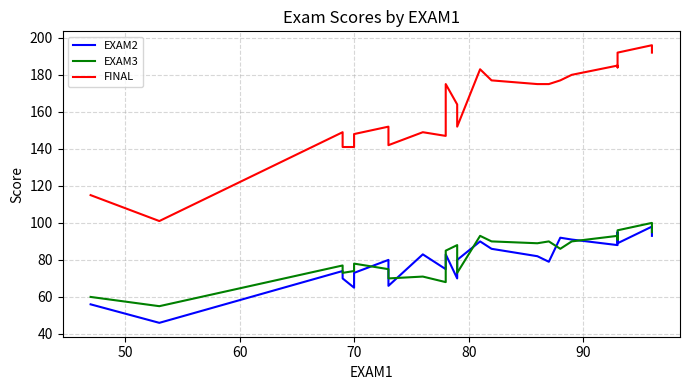

How many values in the EXAM2 series are below 82?

12